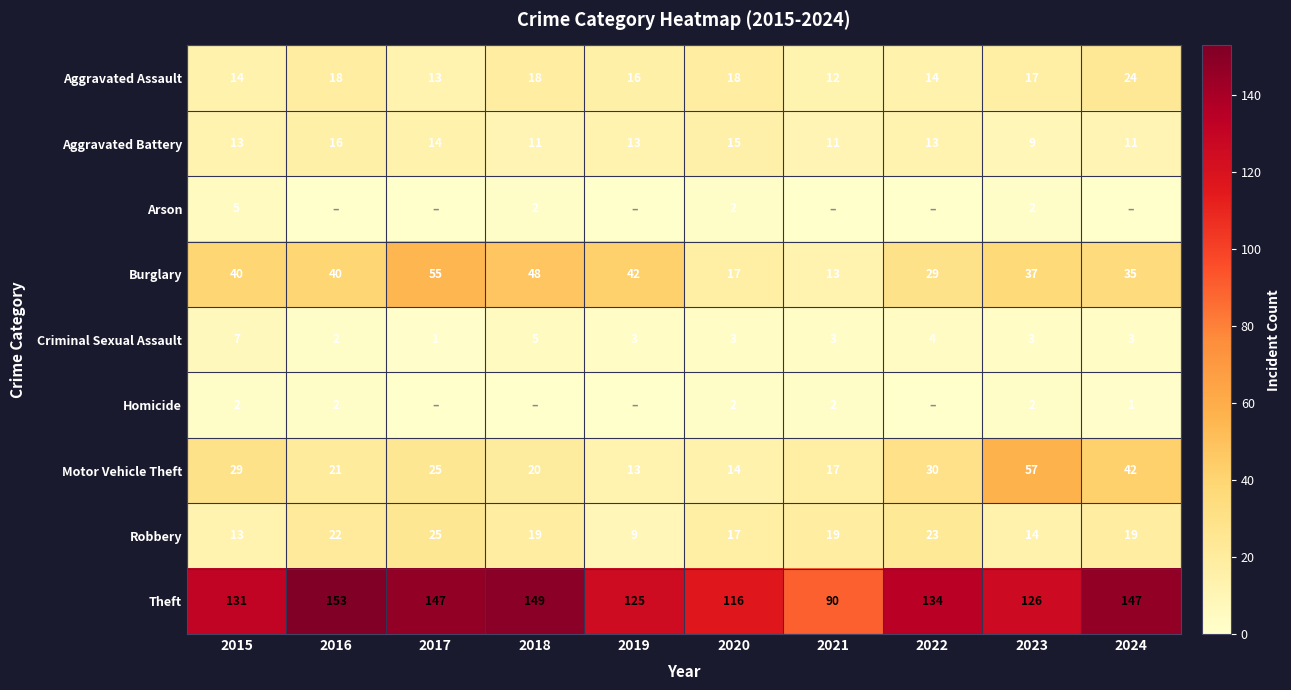

Which label corresponds to the smallest value in the chart?

2016